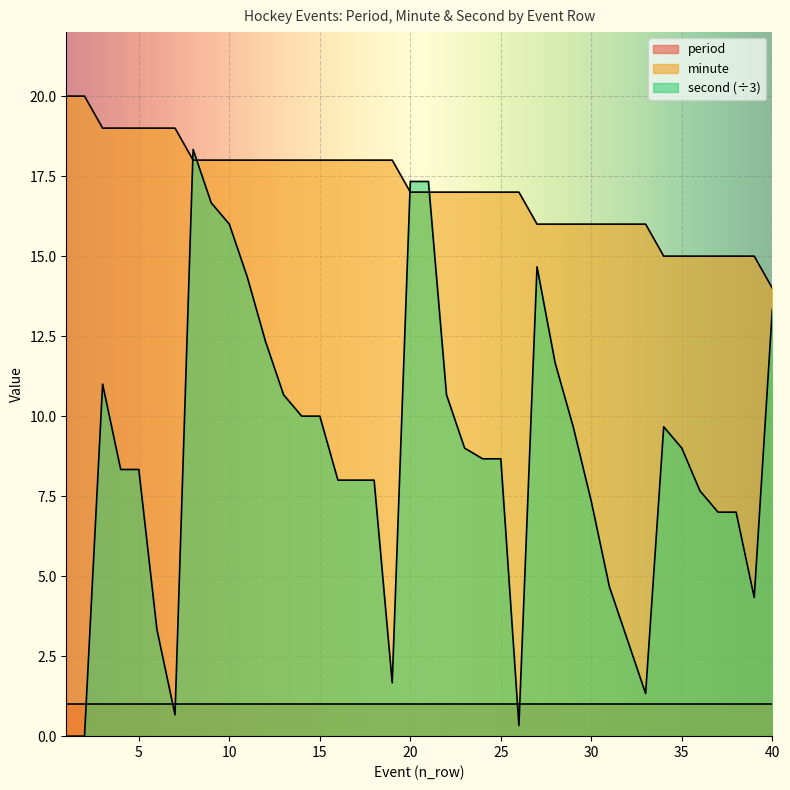

What is the spread (max minus min) of values at 20?

16.3